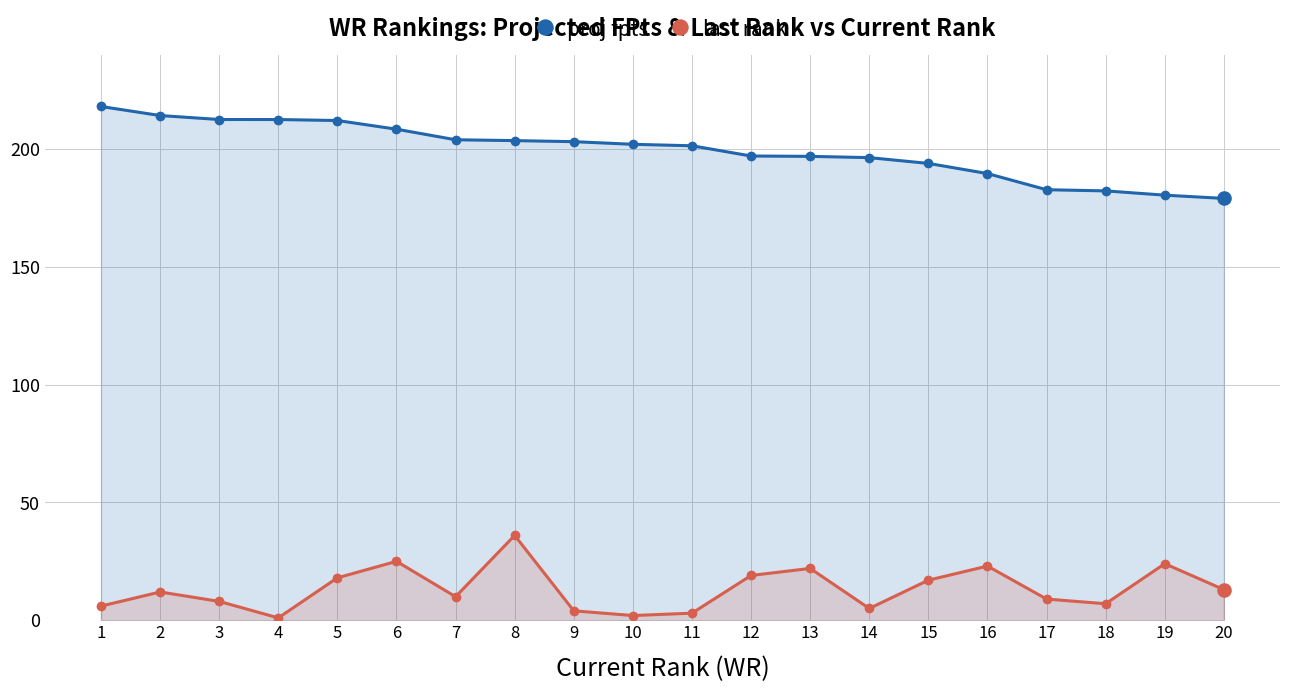

Which series contains the highest Y value?

proj fpts